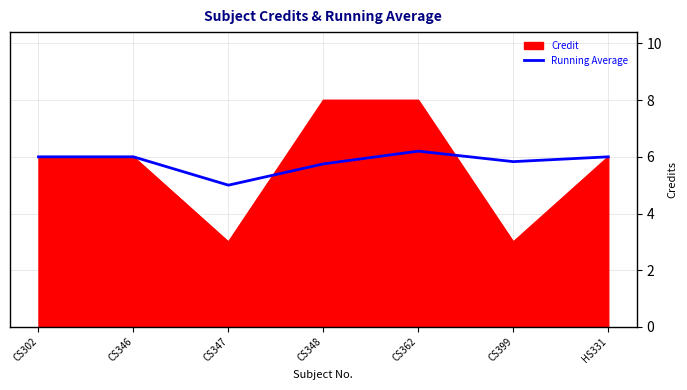

What is the total value across all series at CS348?

13.8